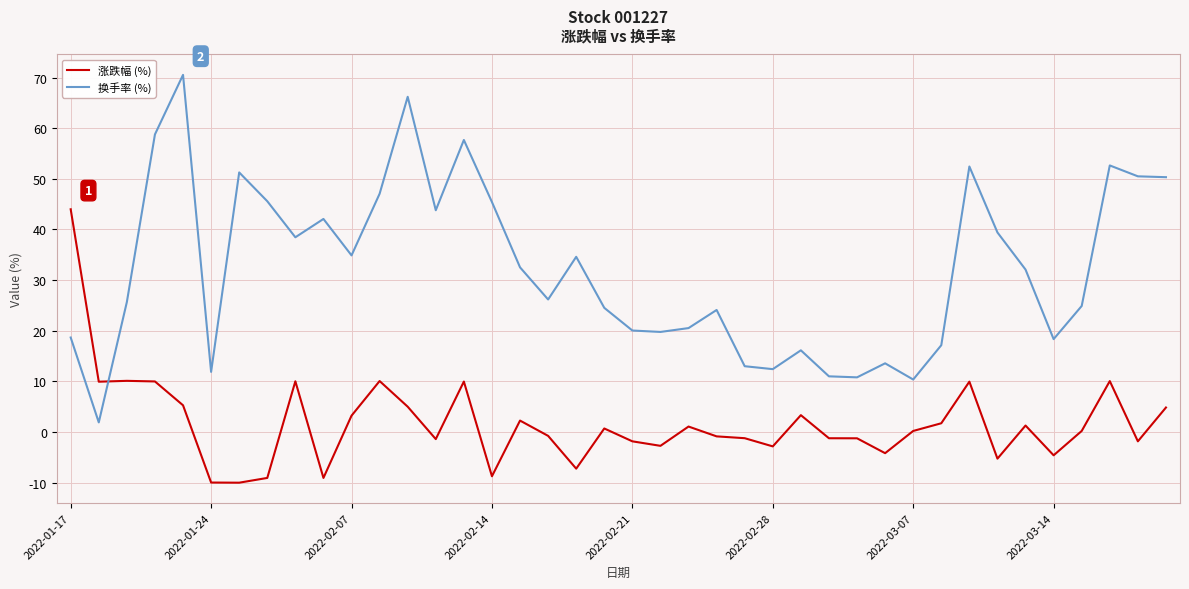

Which series has the widest spread of values?

换手率 (%)